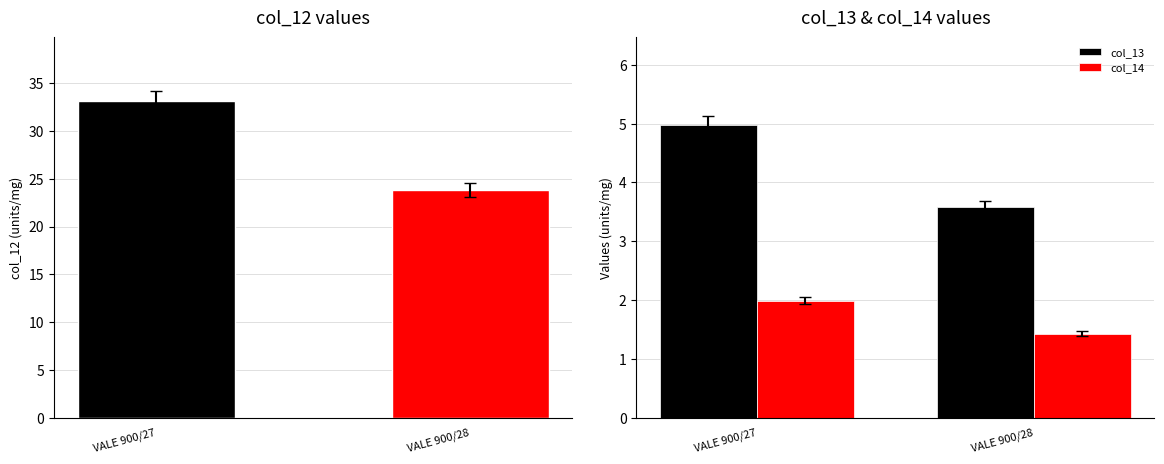

The col_14 series shows 3.4 at VALE 900/27. True or false?

False